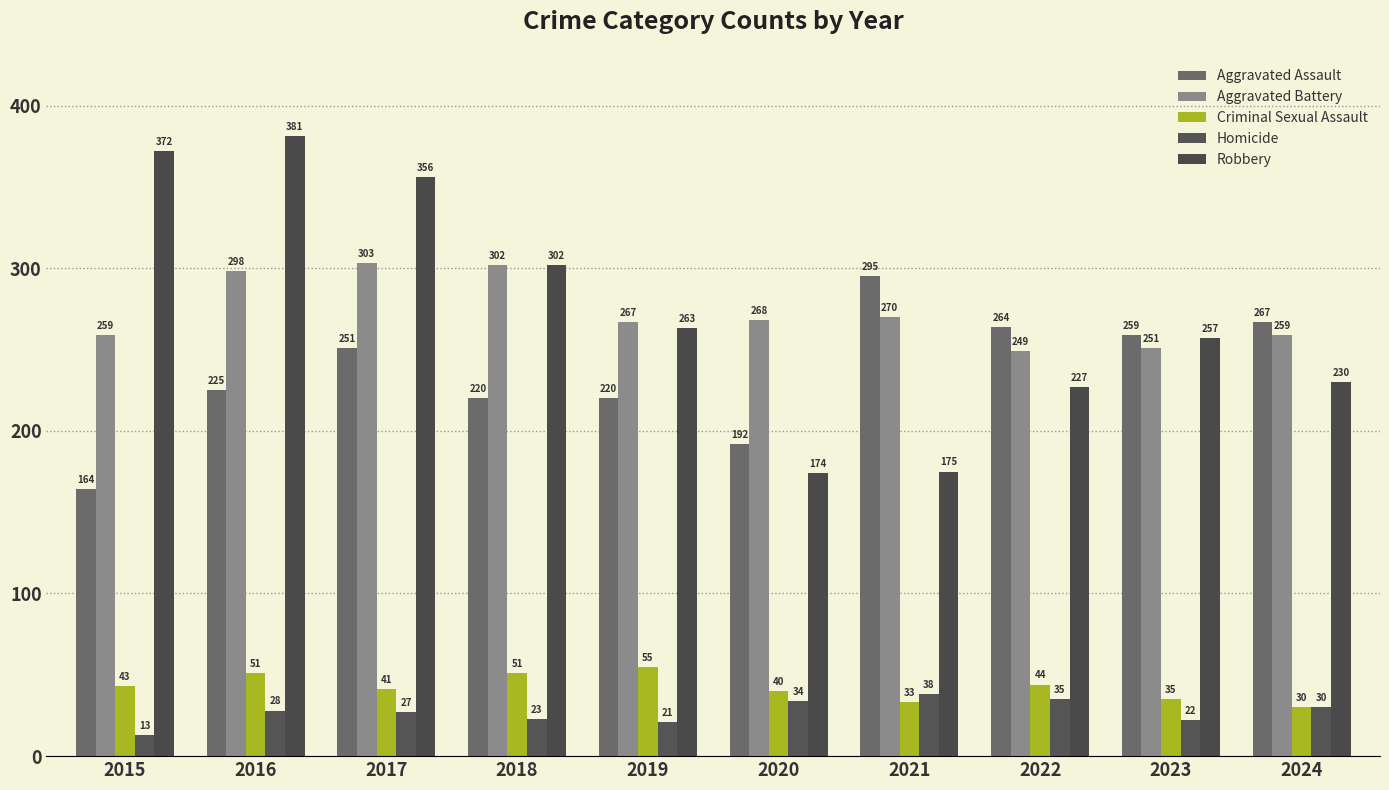

Reading left to right, extract all data points from this chart.

Aggravated Assault: 164	225	251	220	220	192	295	264	259	267
Aggravated Battery: 259	298	303	302	267	268	270	249	251	259
Criminal Sexual Assault: 43	51	41	51	55	40	33	44	35	30
Homicide: 13	28	27	23	21	34	38	35	22	30
Robbery: 372	381	356	302	263	174	175	227	257	230